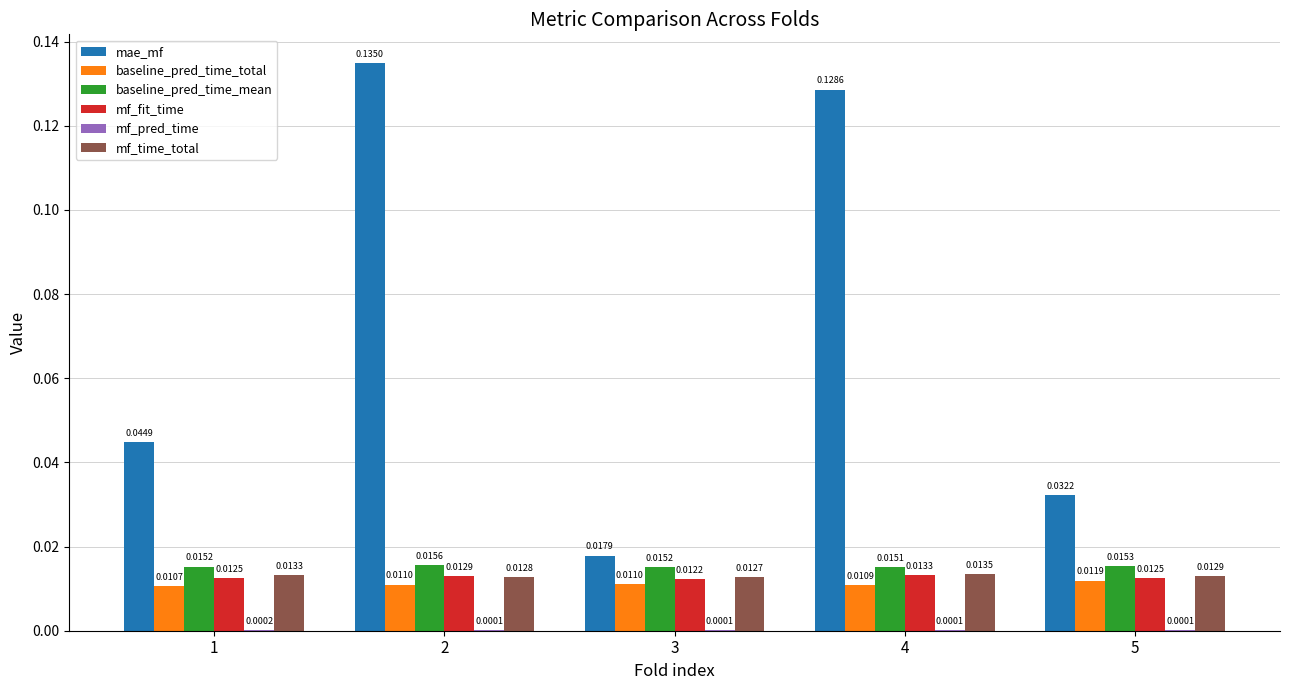

At which label does baseline_pred_time_mean reach its peak?

2